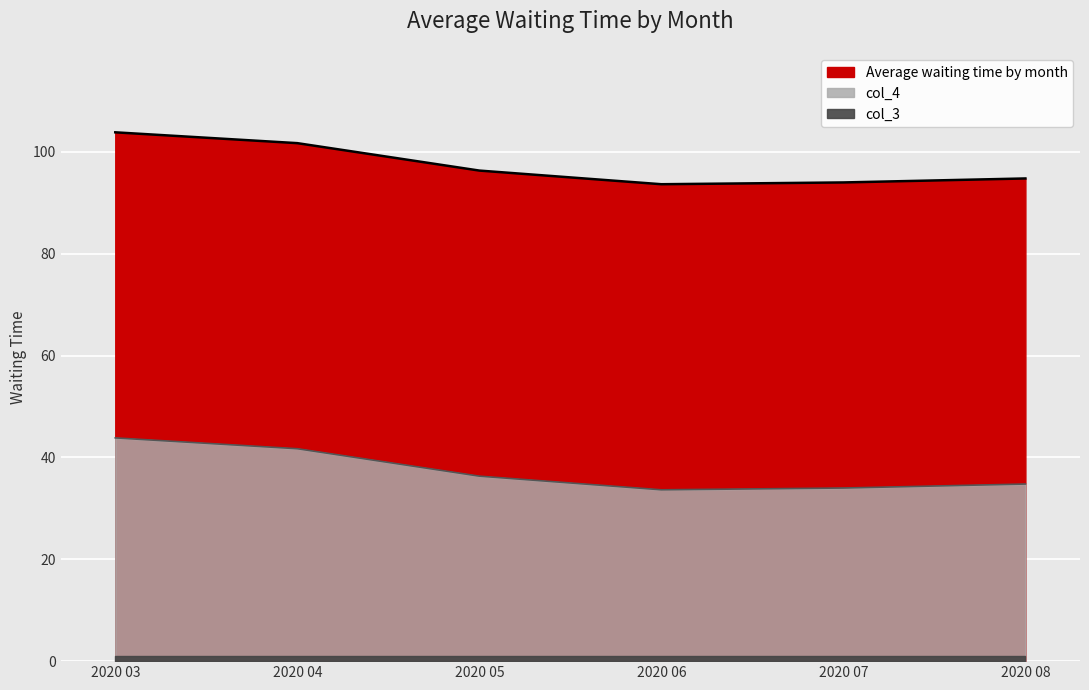

What is the highest value of the col_4 series?

43.8